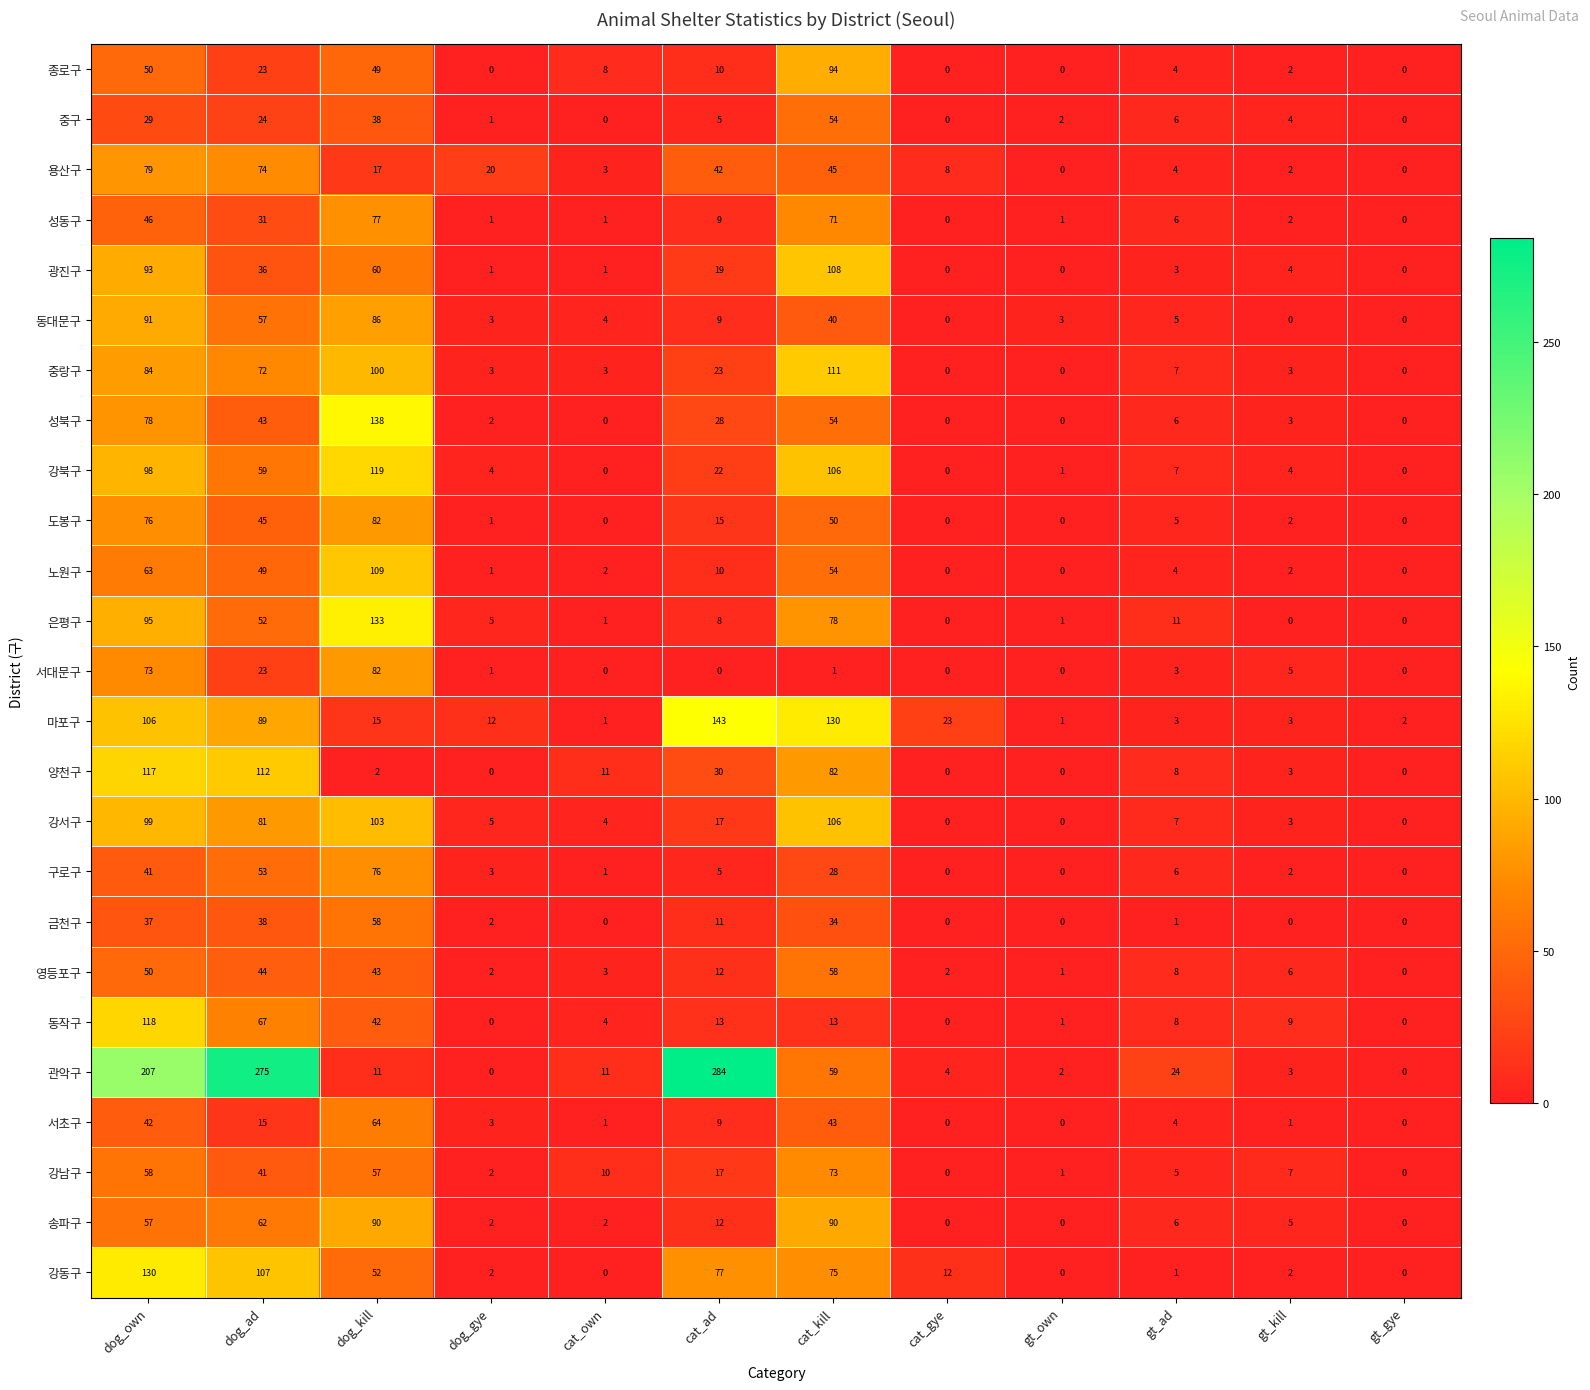

What is the spread (max minus min) of values at dog_own?

178